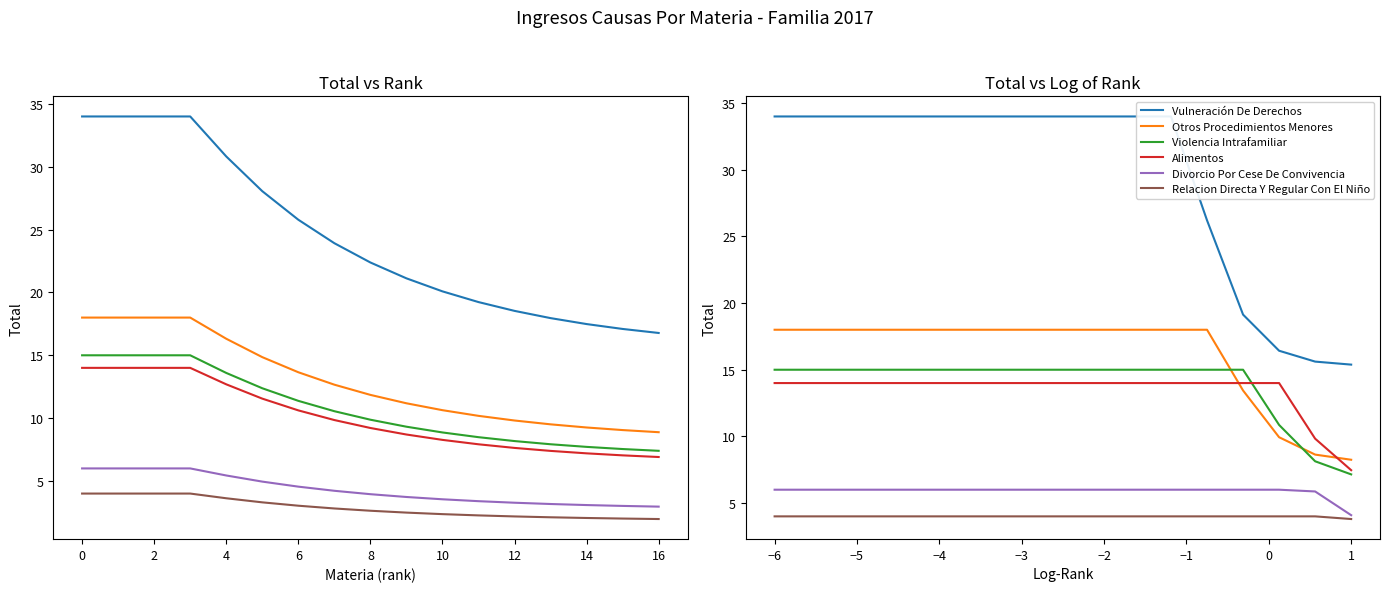

Reading left to right, what are all the values shown in this chart?

Vulneración De Derechos: 34.0	34.0	34.0	34.0	34.0	34.0	34.0	34.0	34.0	34.0	34.0	34.0	26.2	19.1	16.4	15.6	15.4
Otros Procedimientos Menores: 18.0	18.0	18.0	18.0	18.0	18.0	18.0	18.0	18.0	18.0	18.0	18.0	18.0	13.4	9.9	8.6	8.2
Violencia Intrafamiliar: 15.0	15.0	15.0	15.0	15.0	15.0	15.0	15.0	15.0	15.0	15.0	15.0	15.0	15.0	10.9	8.1	7.1
Alimentos: 14.0	14.0	14.0	14.0	14.0	14.0	14.0	14.0	14.0	14.0	14.0	14.0	14.0	14.0	14.0	9.8	7.5
Divorcio Por Cese De Convivencia: 6.0	6.0	6.0	6.0	6.0	6.0	6.0	6.0	6.0	6.0	6.0	6.0	6.0	6.0	6.0	5.9	4.1
Relacion Directa Y Regular Con El Niño: 4.0	4.0	4.0	4.0	4.0	4.0	4.0	4.0	4.0	4.0	4.0	4.0	4.0	4.0	4.0	4.0	3.8